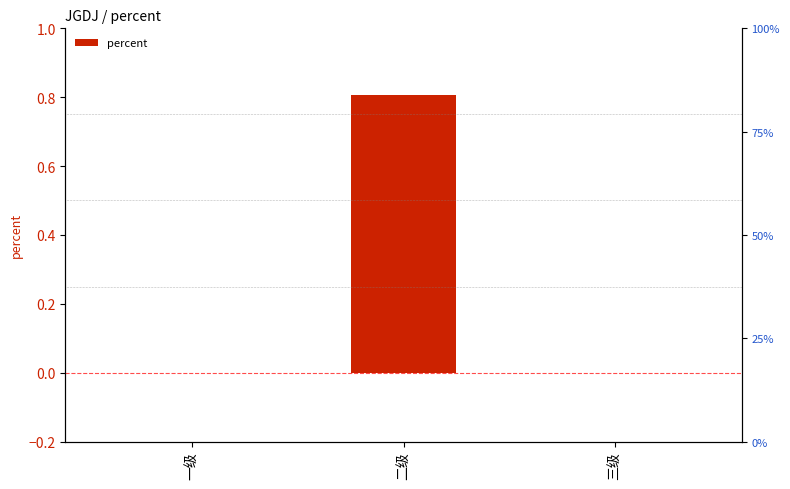

Which has a higher value, 二级 or 三级?

二级